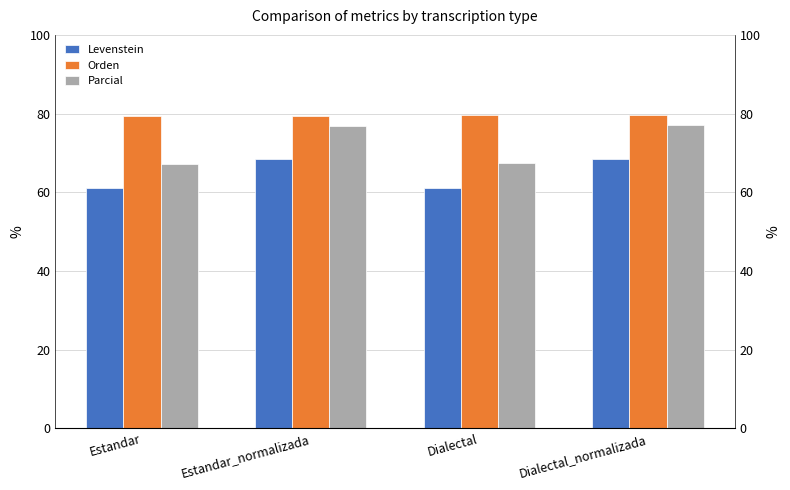

How many bars are there in total?

12